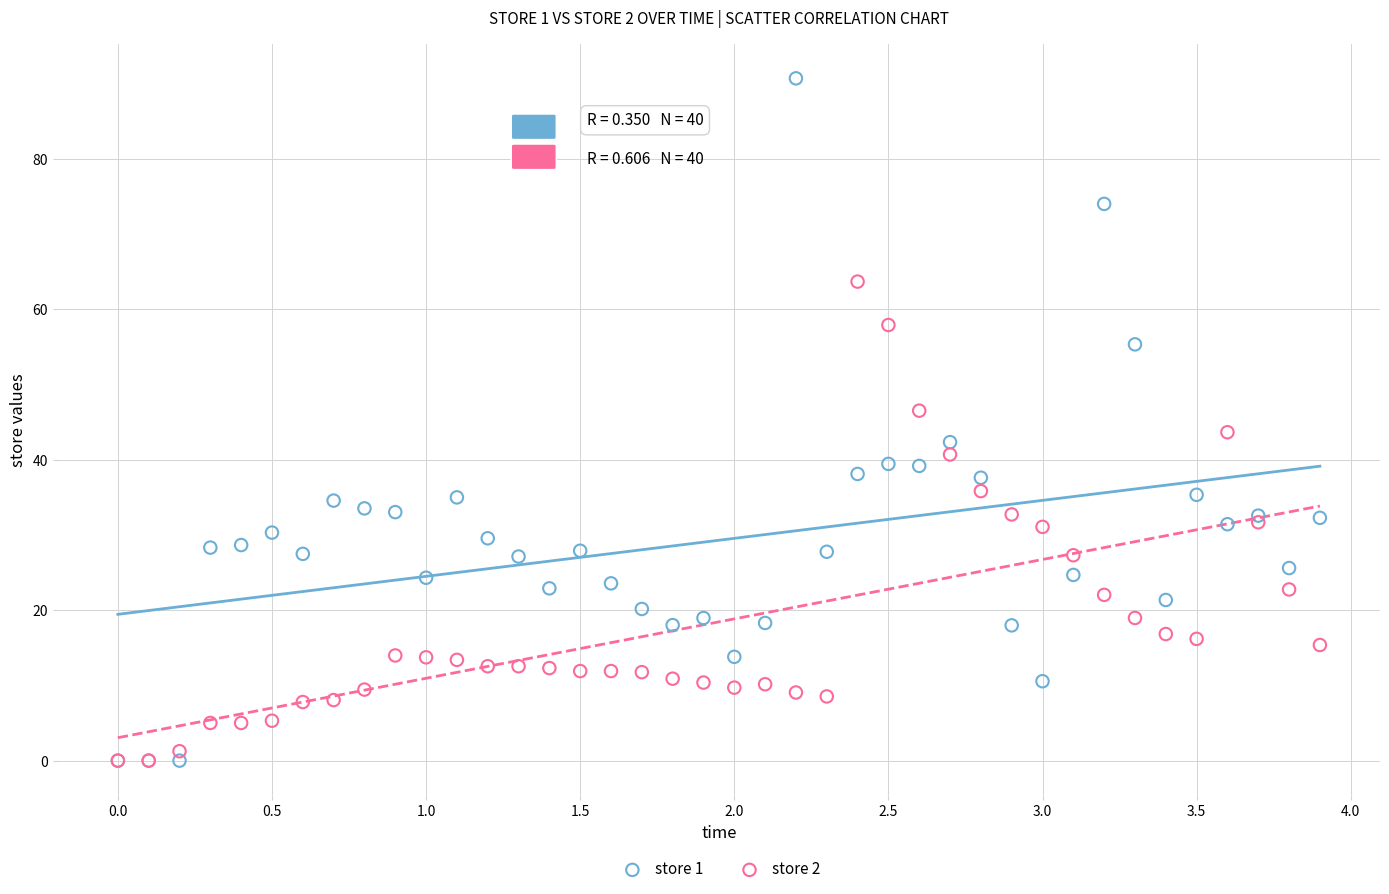

Which series contains the highest Y value?

store 1